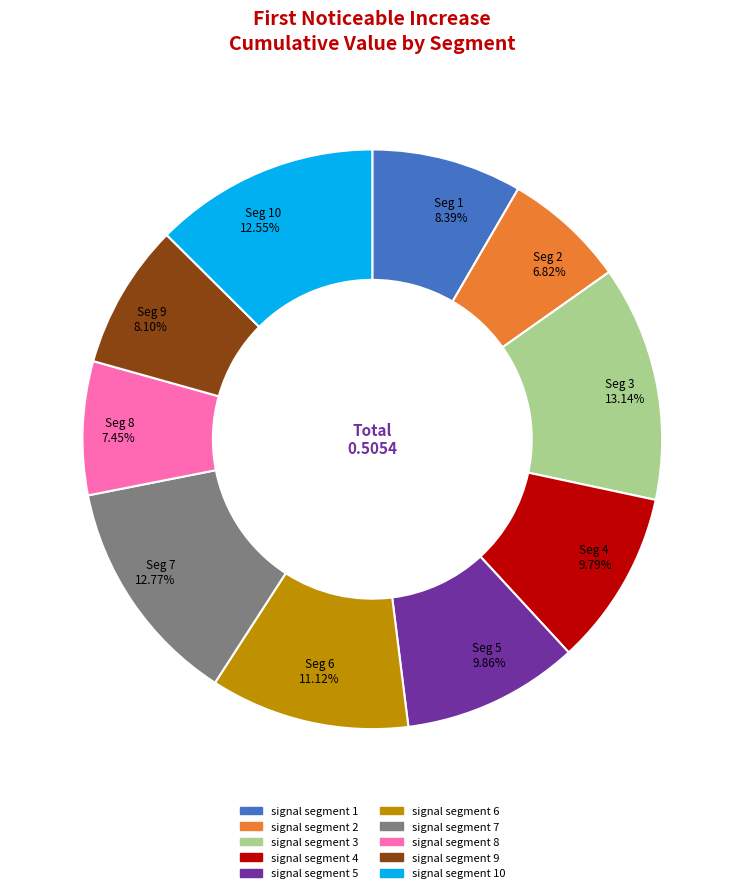

How many segments does this pie chart have?

10